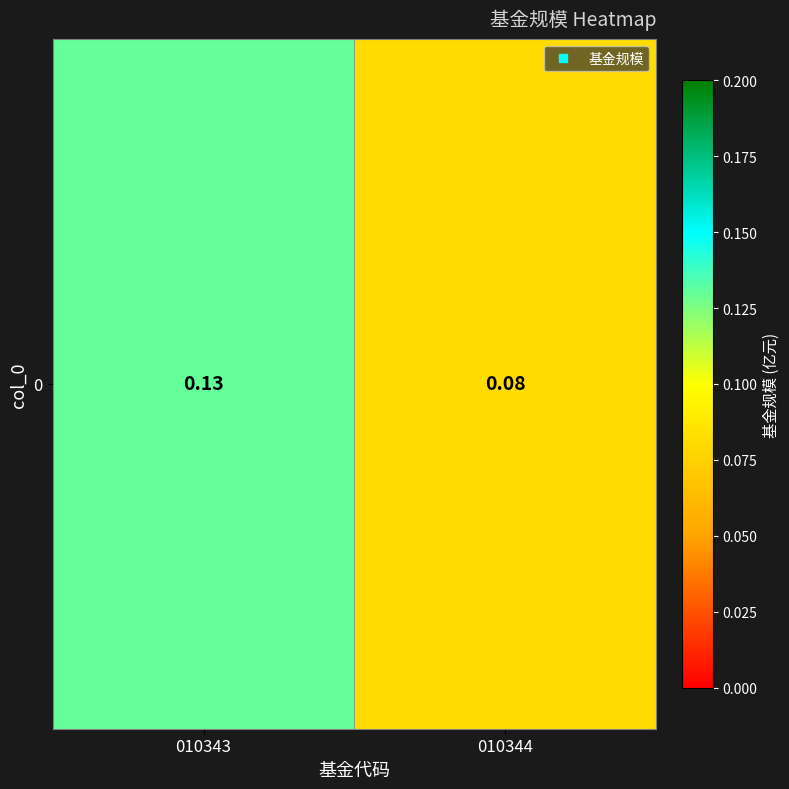

Which has a higher value, 010343 or 010344?

010343